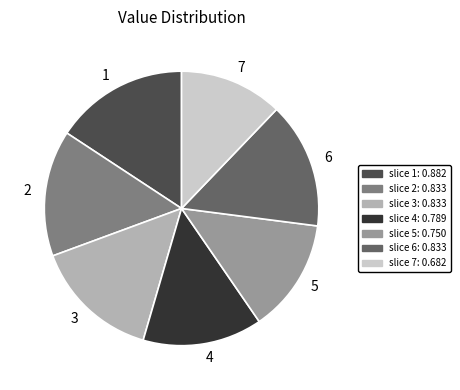

Is there any slice that represents more than half of the pie?

No